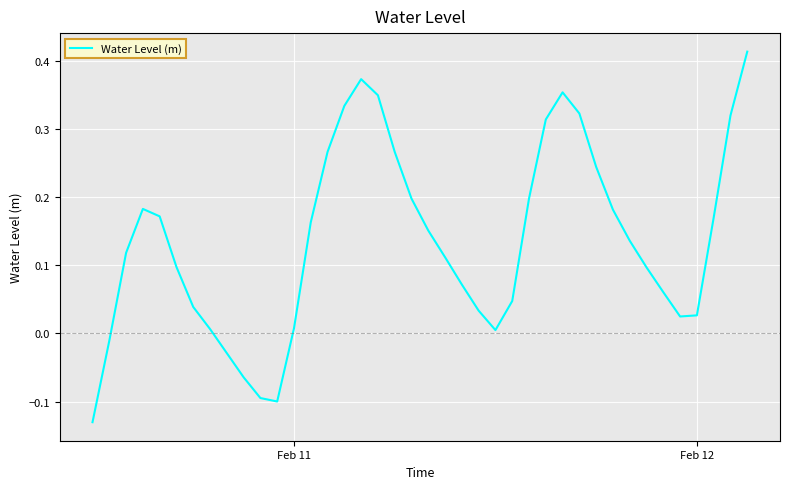

What is the difference between the maximum and minimum values?

0.5